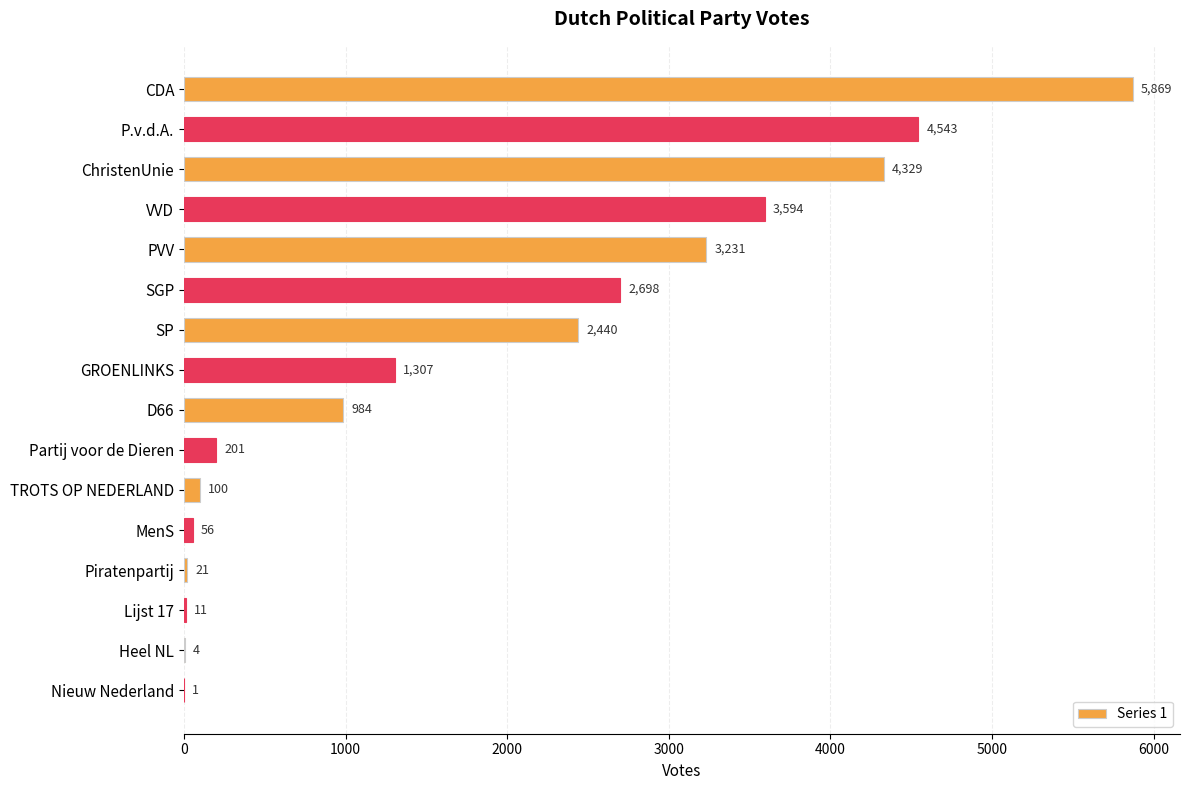

Reading top to bottom, what are all the values shown in this chart?

CDA=5869	P.v.d.A.=4543	ChristenUnie=4329	VVD=3594	PVV=3231	SGP=2698	SP=2440	GROENLINKS=1307	D66=984	Partij voor de Dieren=201	TROTS OP NEDERLAND=100	MenS=56	Piratenpartij=21	Lijst 17=11	Heel NL=4	Nieuw Nederland=1